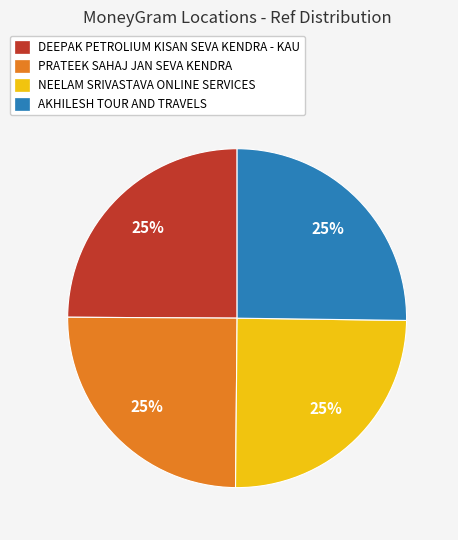

What is the ratio of the value at DEEPAK PETROLIUM KISAN SEVA KENDRA - KAU to the value at PRATEEK SAHAJ JAN SEVA KENDRA?

1.0